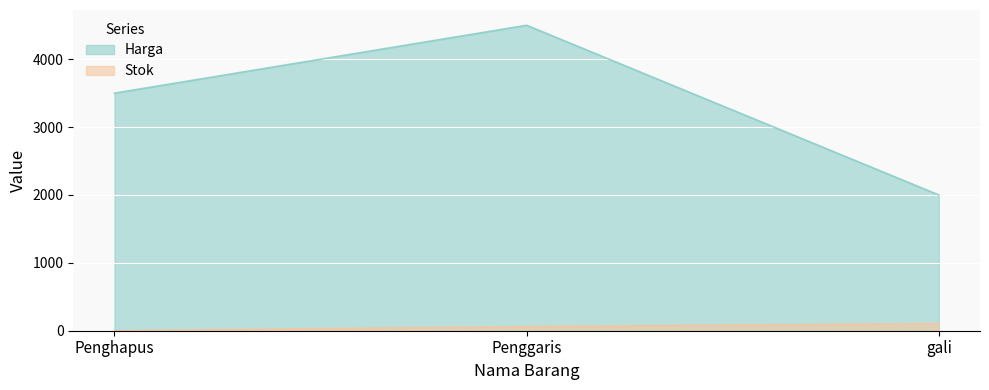

What is the value of the Harga point at the 3rd from the left?

2000